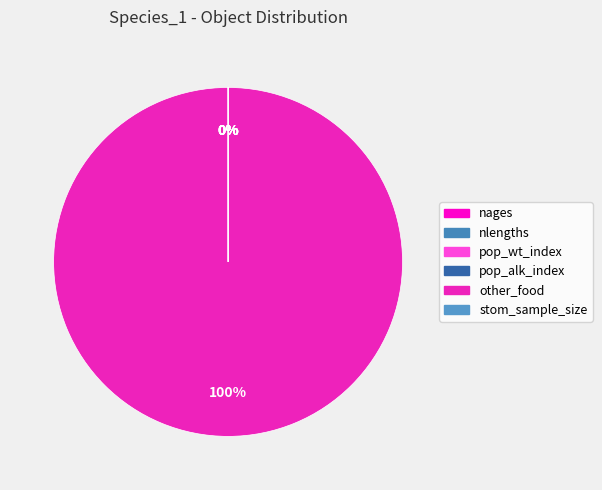

Does other_food account for over 50% of the chart?

Yes